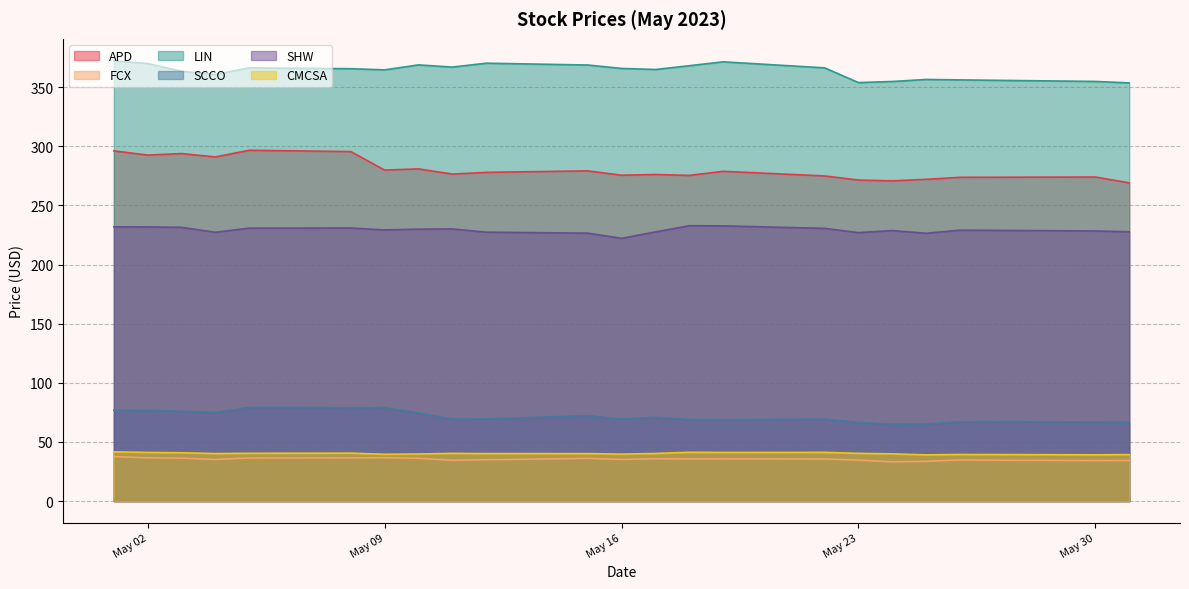

What is the value of the APD point at the 22nd from the left?

269.1